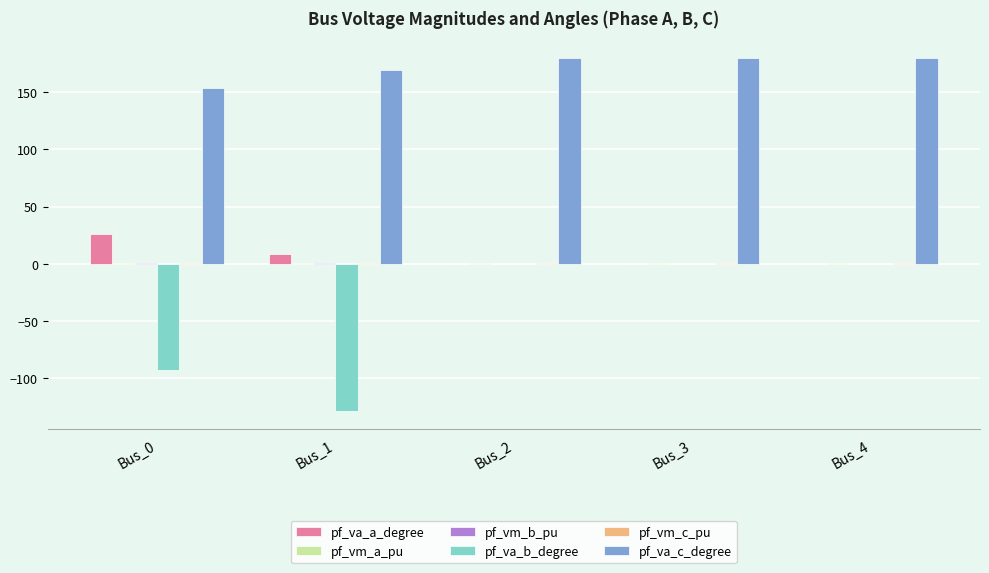

Which series has the largest total across all categories?

pf_va_c_degree